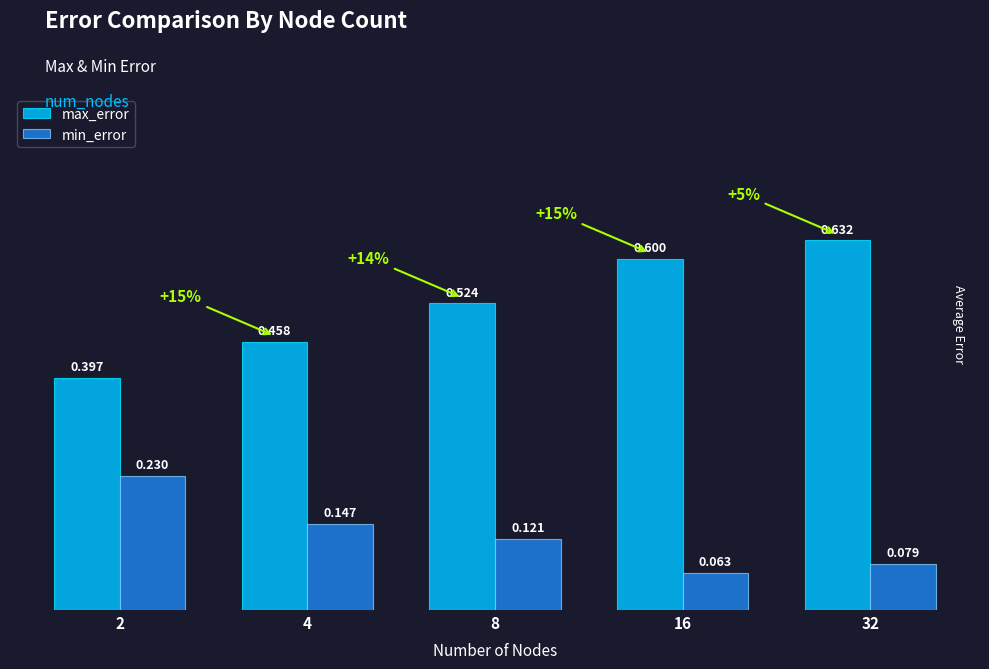

Rank the series at 16 from highest to lowest value.

max_error, min_error